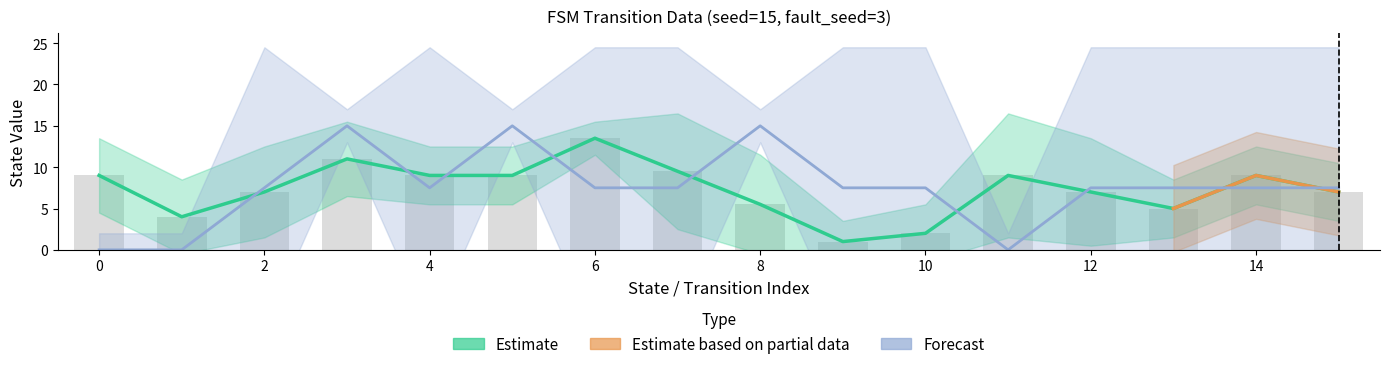

Does the chart contain stacked bars?

No